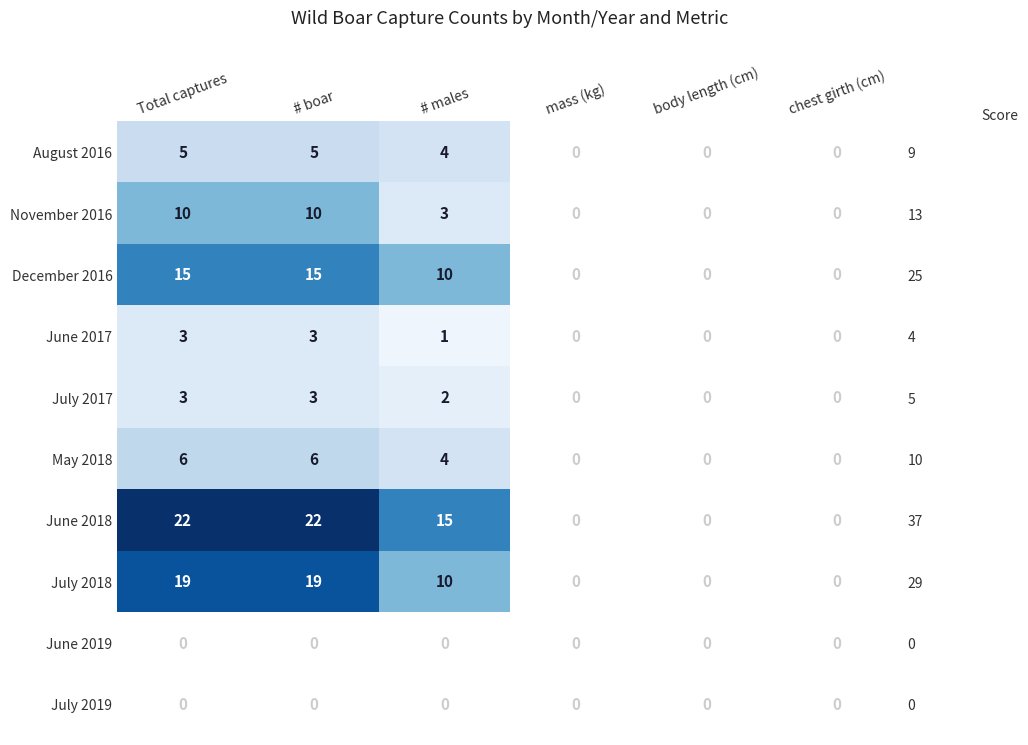

Which has a higher value, mass (kg) or body length (cm)?

body length (cm)